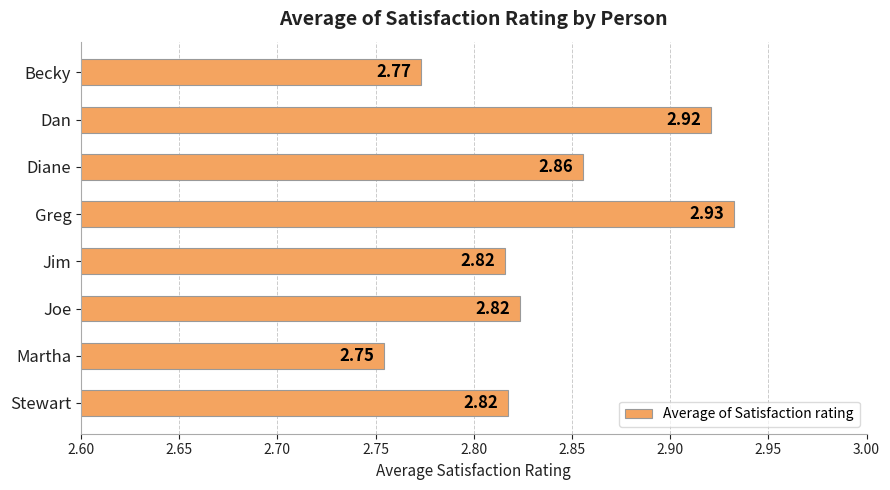

What is the label of the 8th bar from the top?

Stewart